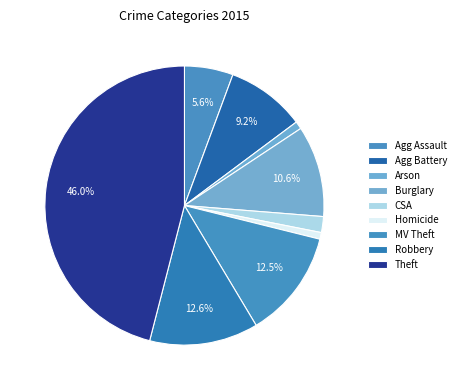

Is Theft the majority of the pie?

No